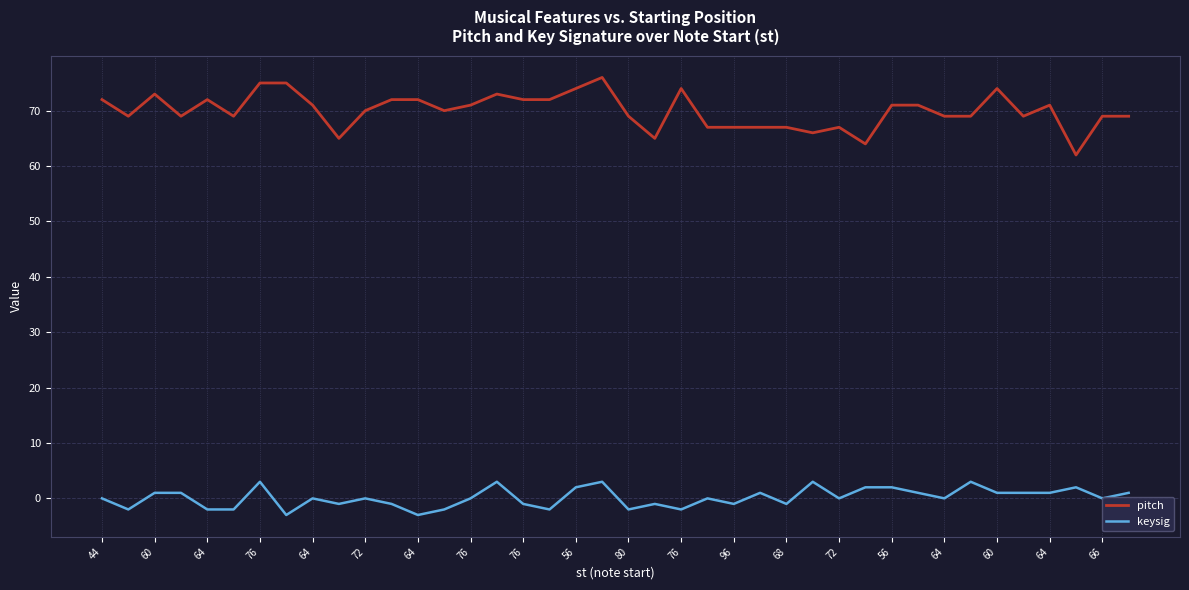

What is the highest value of the pitch series?

76